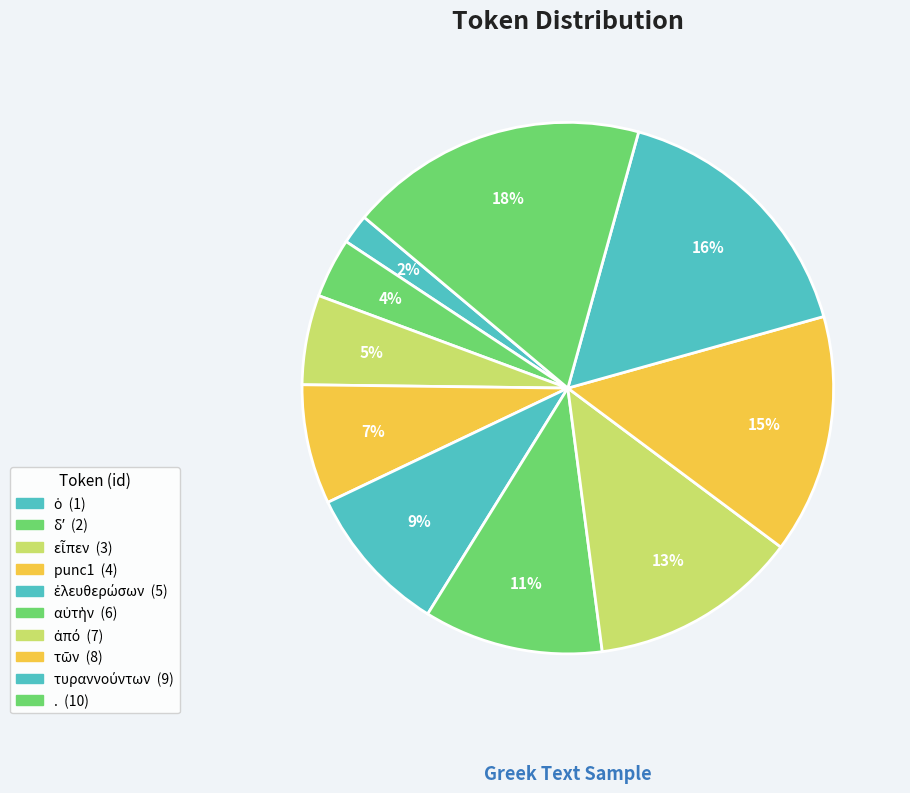

How many slices are in this pie chart?

10